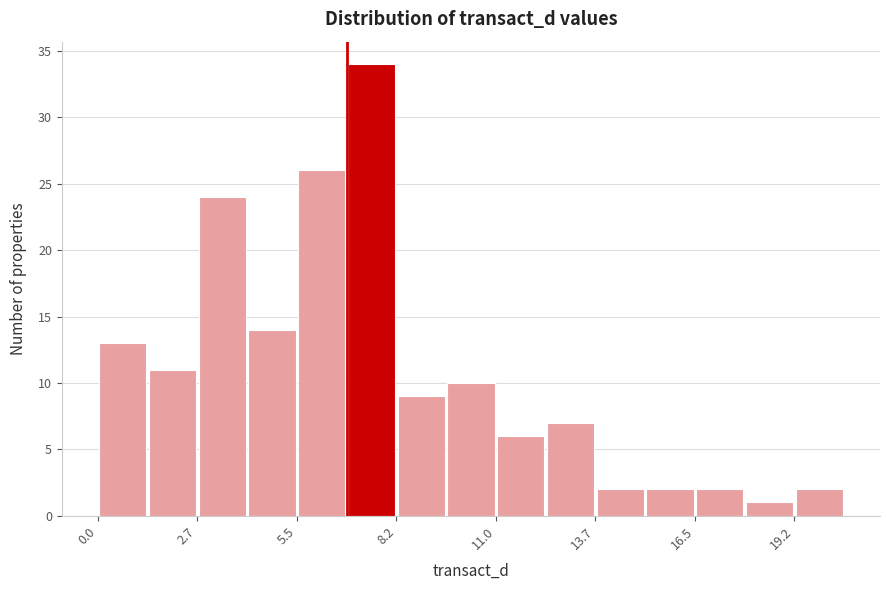

Read against the x-axis, roughly where is the centre of the tallest bar?

7.5